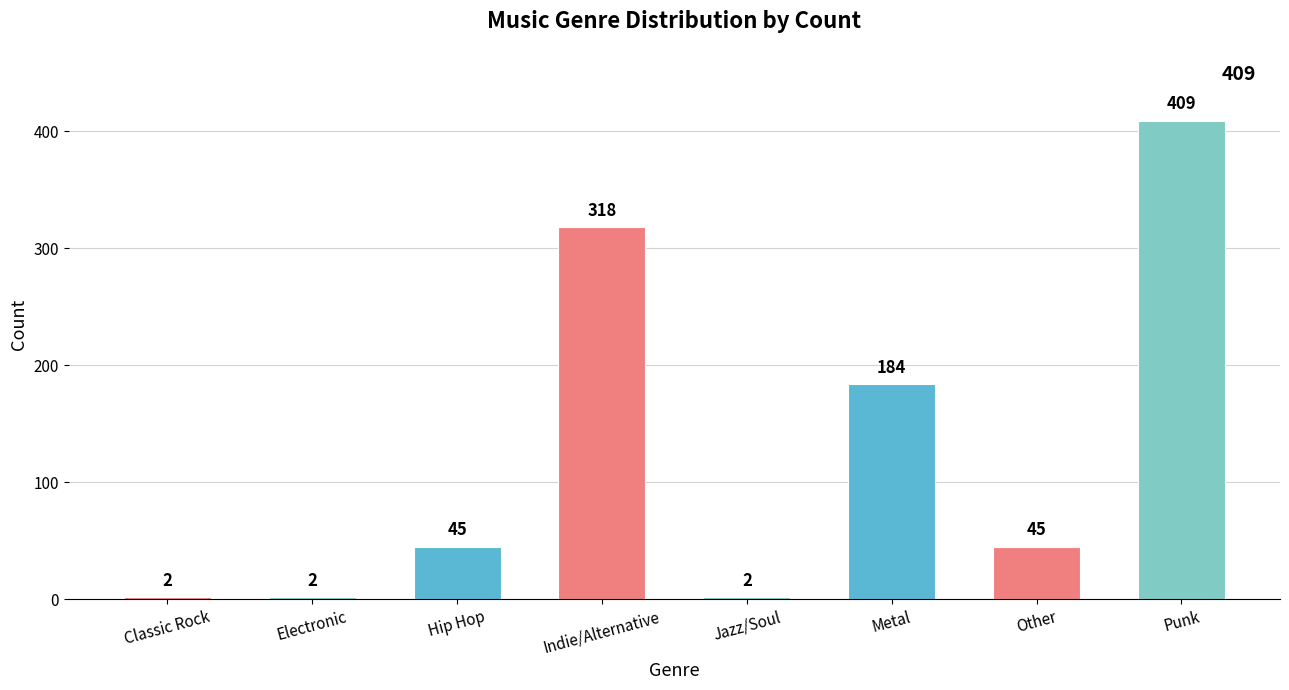

Which label corresponds to the largest value in the chart?

Punk